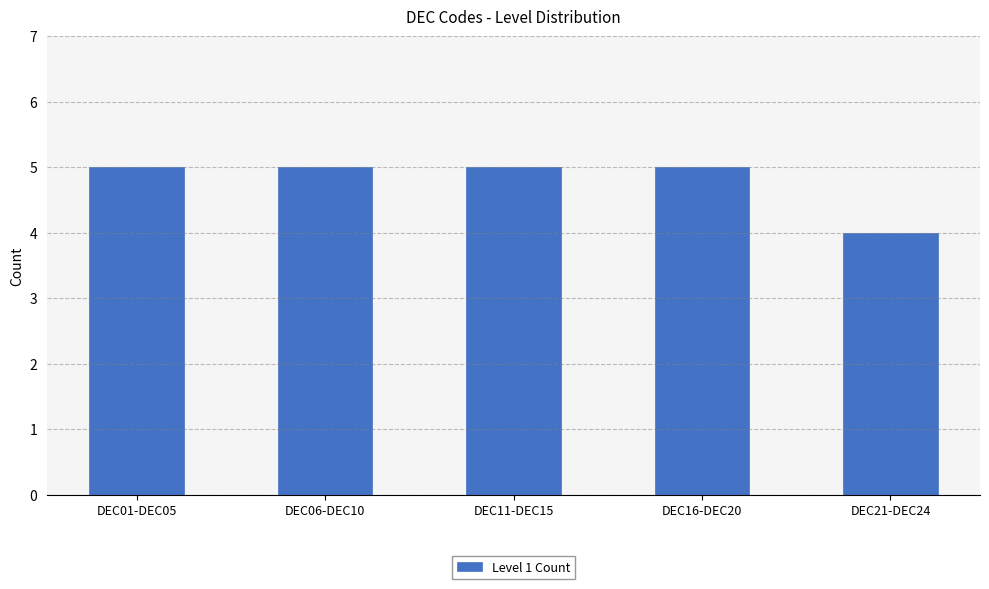

Reading left to right, what are all the values shown in this chart?

DEC01-DEC05=5	DEC06-DEC10=5	DEC11-DEC15=5	DEC16-DEC20=5	DEC21-DEC24=4